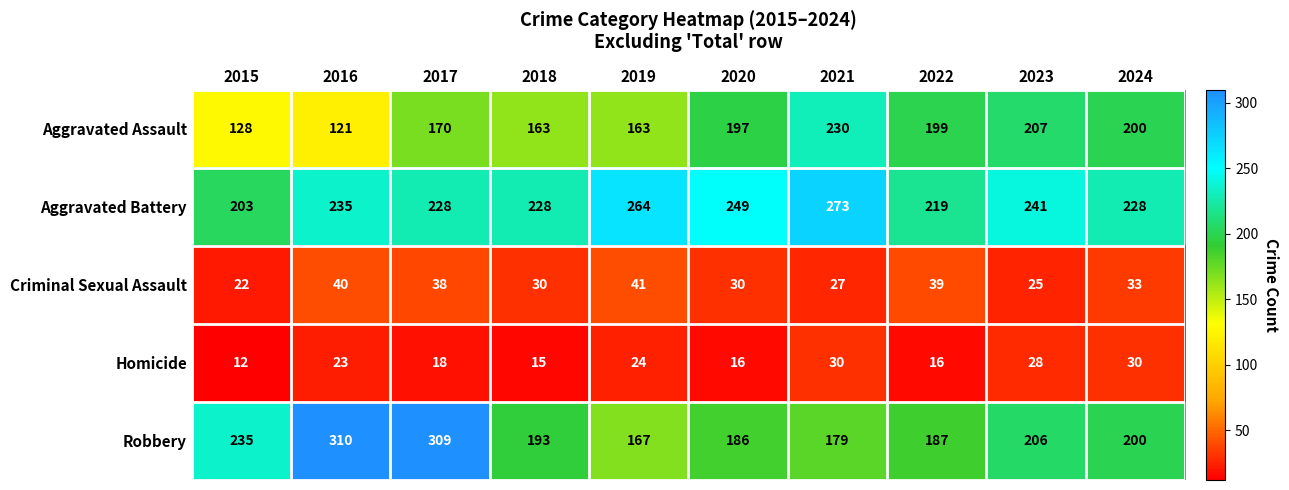

At how many categories does at least one series exceed 203?

10